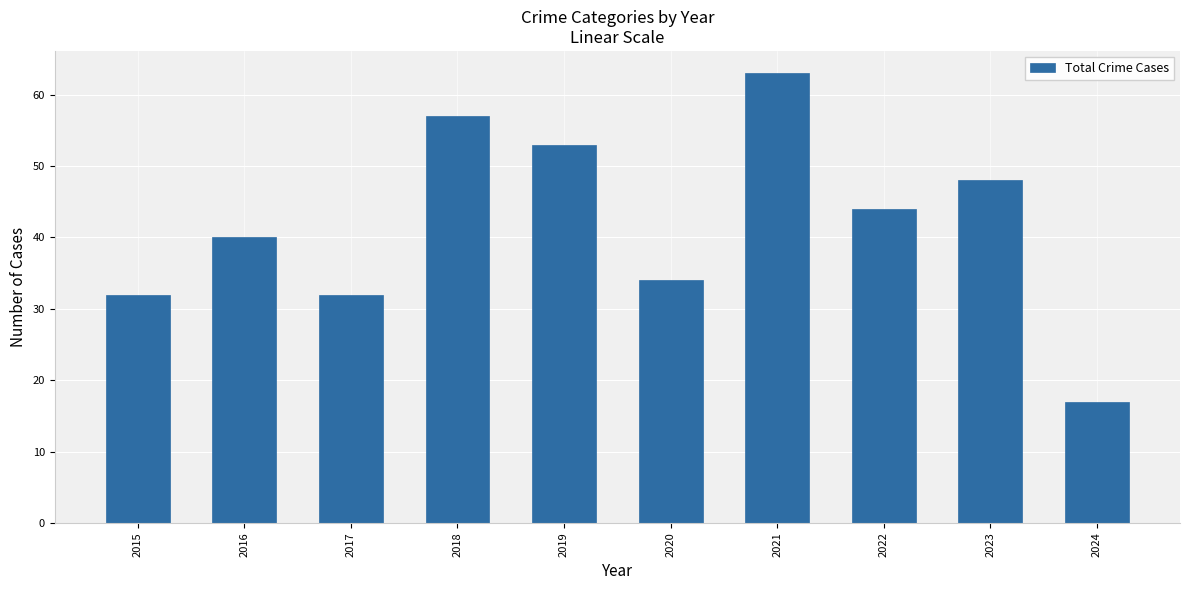

The value at 2023 is 48. True or false?

True